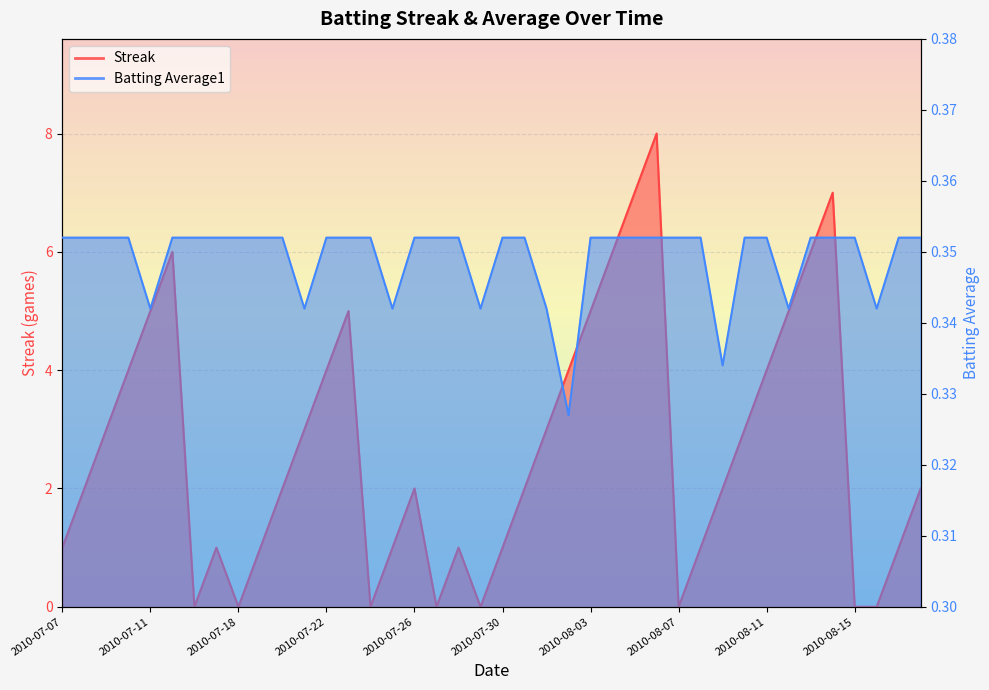

What position from the right is 2010-08-17?

2